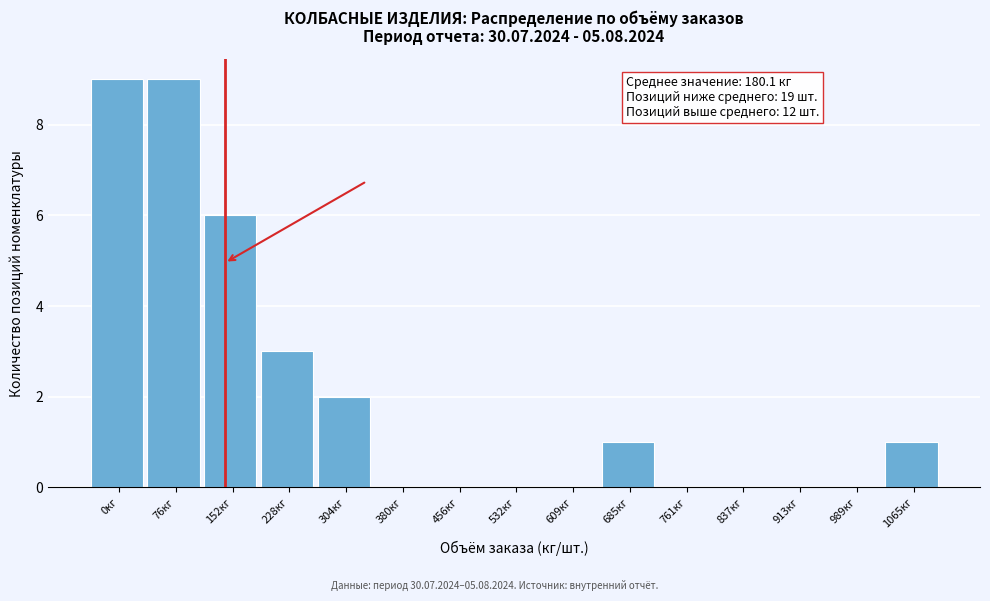

Reading right to left, transcribe all the data shown in this chart.

1065кг=1	989кг=0	913кг=0	837кг=0	761кг=0	685кг=1	609кг=0	532кг=0	456кг=0	380кг=0	304кг=2	228кг=3	152кг=6	76кг=9	0кг=9